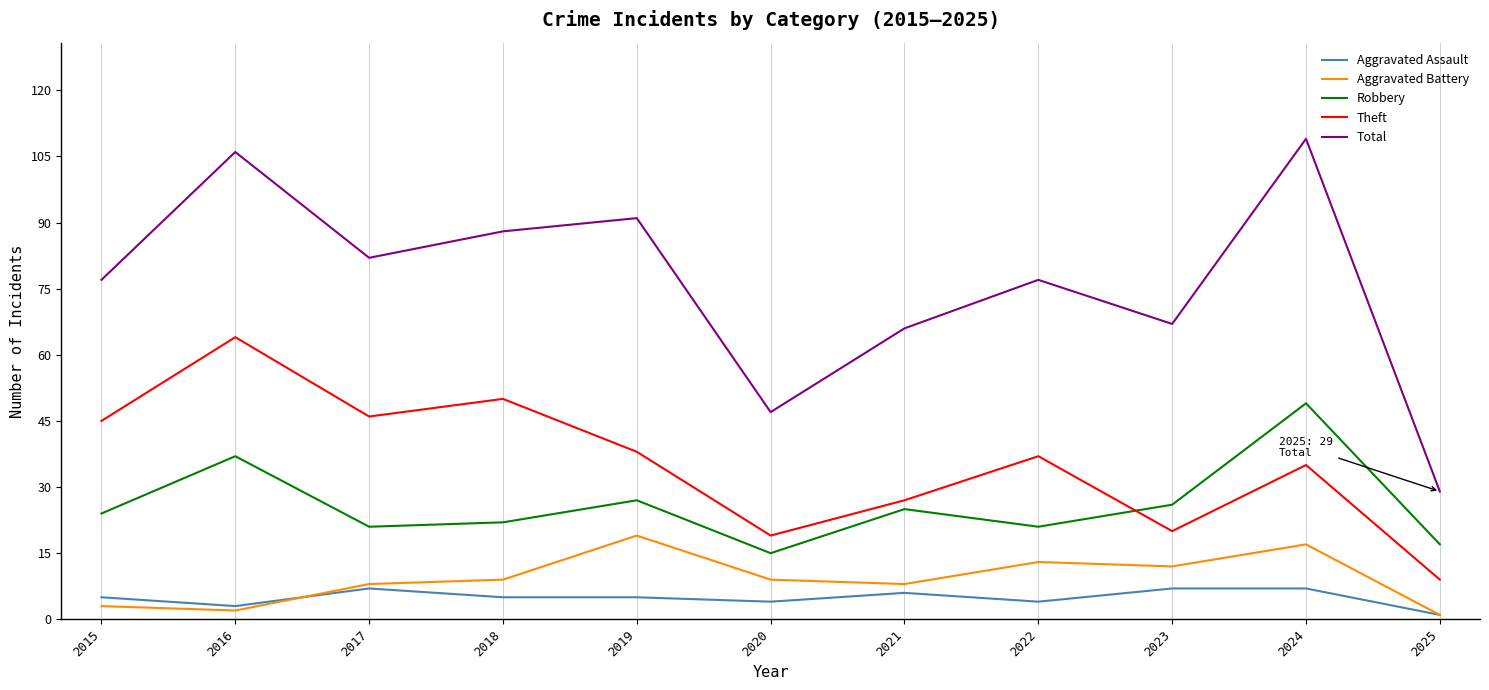

True or false: Total has a value of 109 at 2024.

True